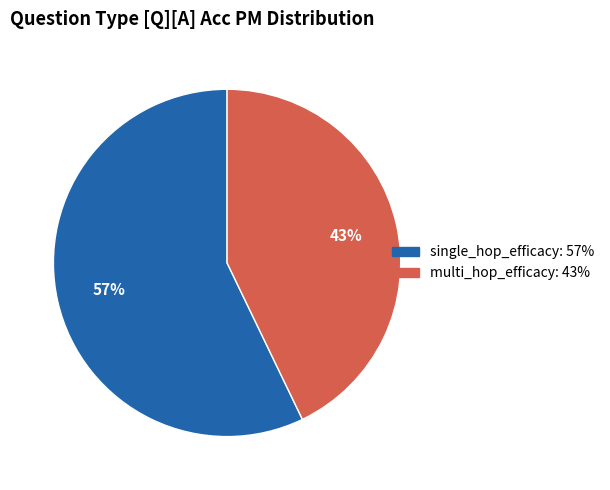

To the nearest percent, what is the difference between the largest and smallest slice percentages?

14%